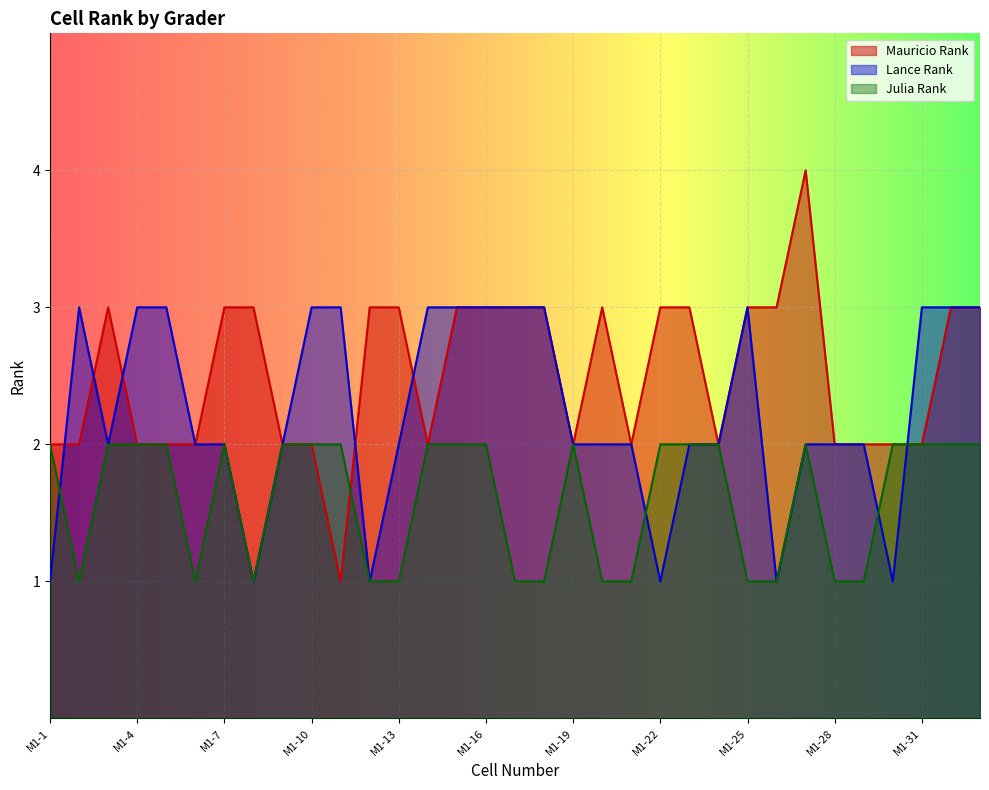

Which series has the largest total across all categories?

Mauricio Rank